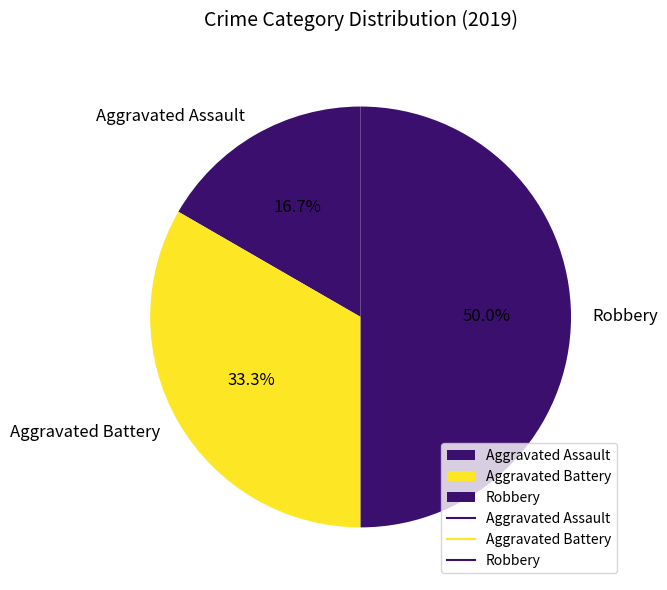

What is the smallest slice in the pie chart?

Aggravated Assault